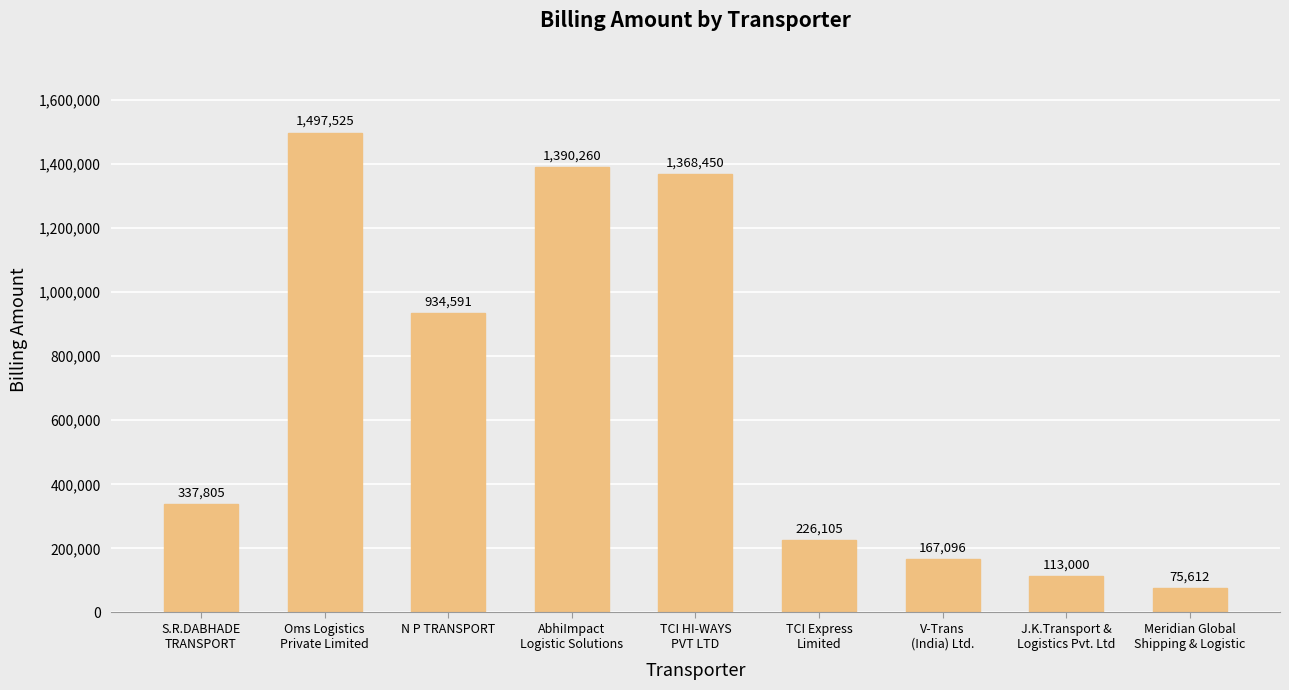

How many series are shown in this chart?

1